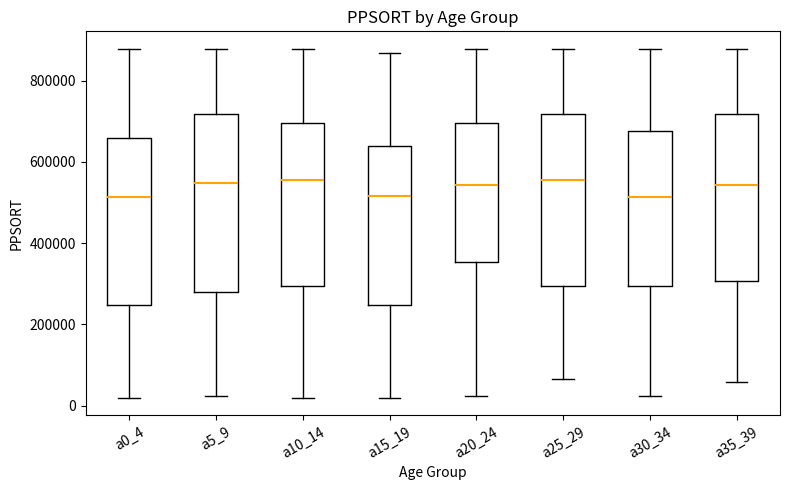

Reading left to right, transcribe this box plot: for each box, give where its median line is, the range the box spans, and where its two whiskers end, as read against the y-axis. The values are not printed on the chart, so give them approximately, as read against the axis.

a0_4: median 520000, box 240000 to 660000, whiskers 20000 to 880000
a5_9: median 540000, box 280000 to 720000, whiskers 20000 to 880000
a10_14: median 560000, box 300000 to 700000, whiskers 20000 to 880000
a15_19: median 520000, box 240000 to 640000, whiskers 20000 to 860000
a20_24: median 540000, box 360000 to 700000, whiskers 20000 to 880000
a25_29: median 560000, box 300000 to 720000, whiskers 60000 to 880000
a30_34: median 520000, box 300000 to 680000, whiskers 20000 to 880000
a35_39: median 540000, box 300000 to 720000, whiskers 60000 to 880000